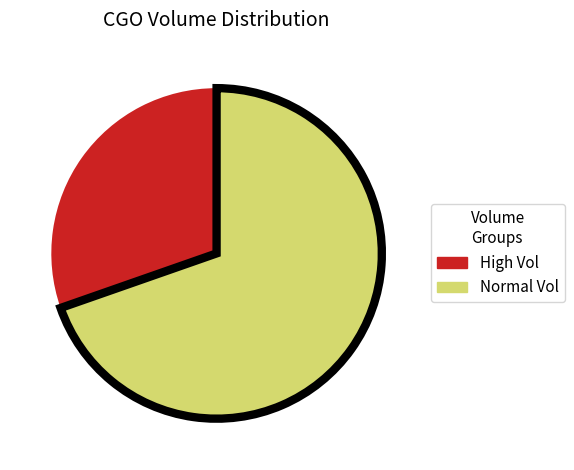

Does any single category account for the majority?

Yes